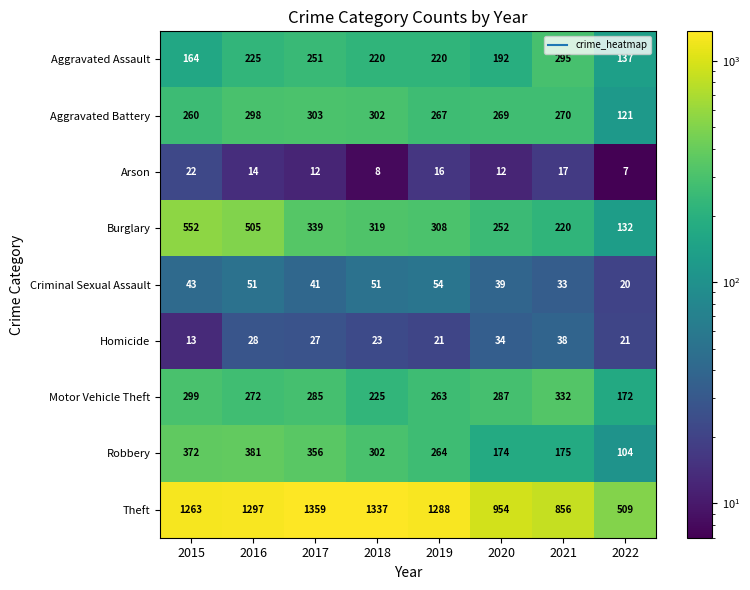

At which label does Robbery first exceed 302?

2015